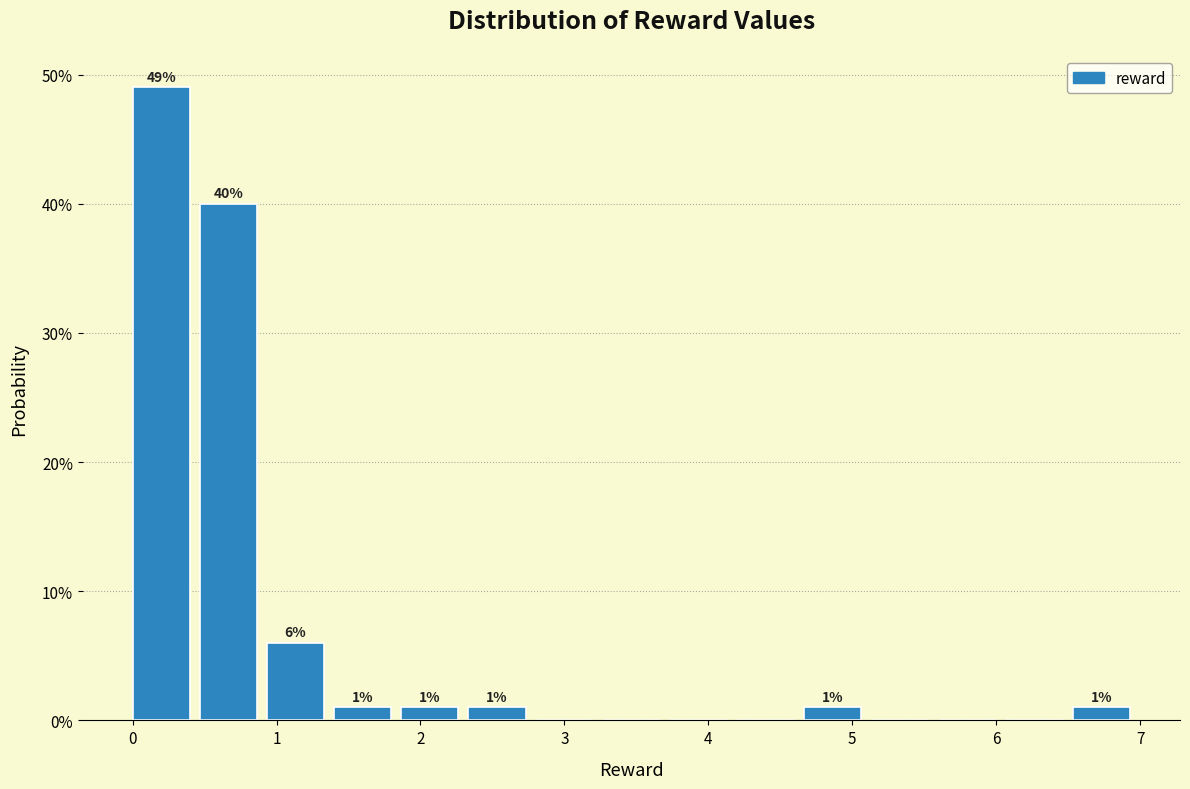

Over which range of the x-axis is the bar tallest?

0.0 to 0.5